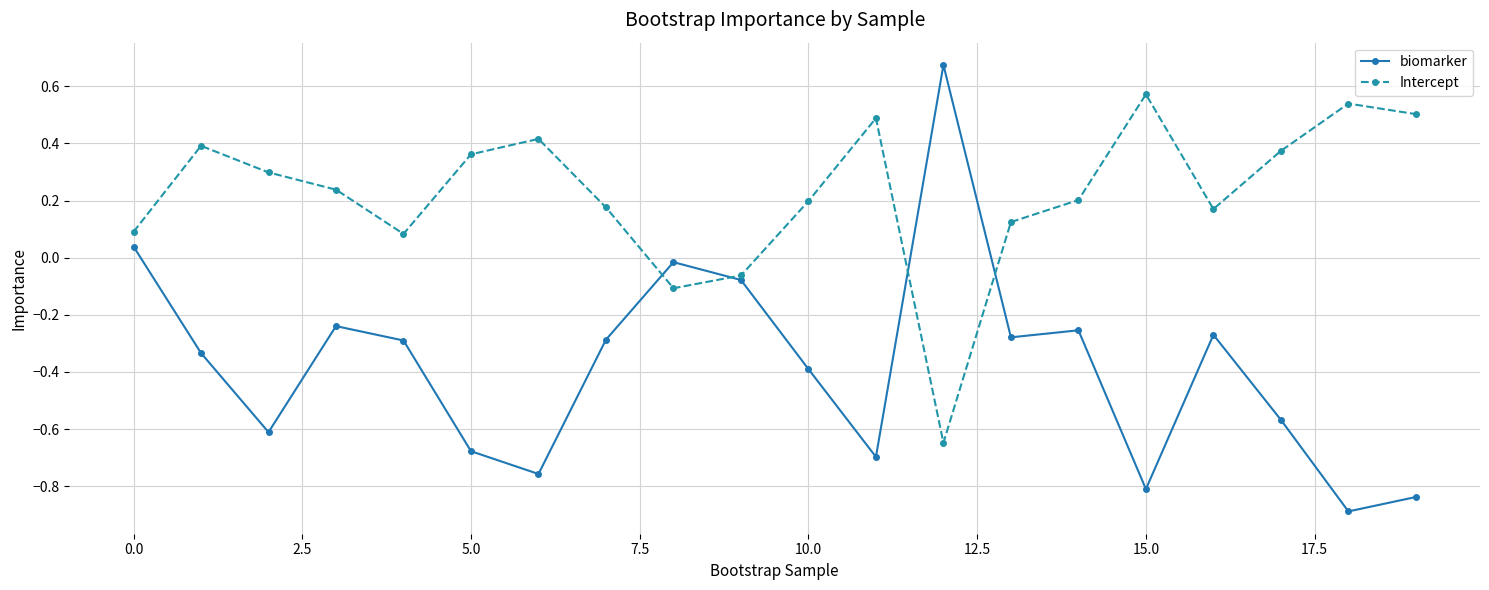

How many lines are shown in the chart?

2